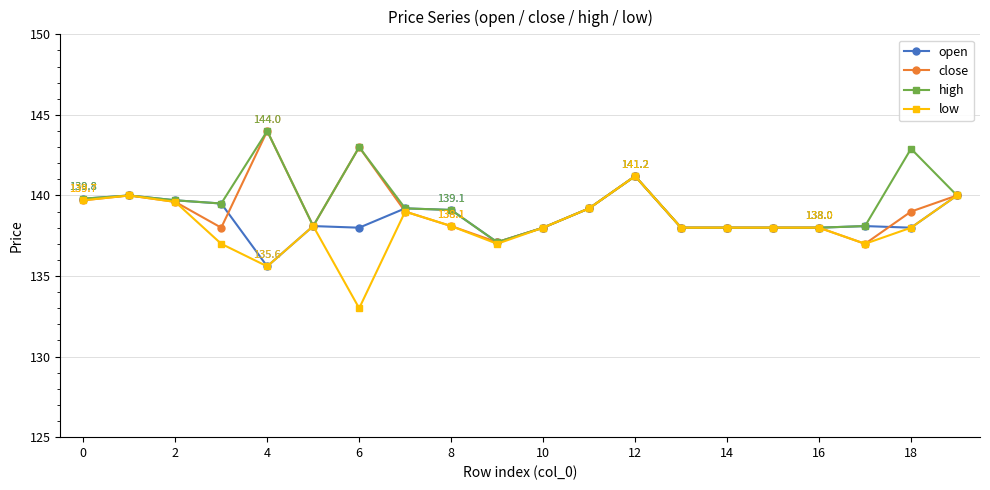

What is the value of the close point at the 17th from the left?

138.0